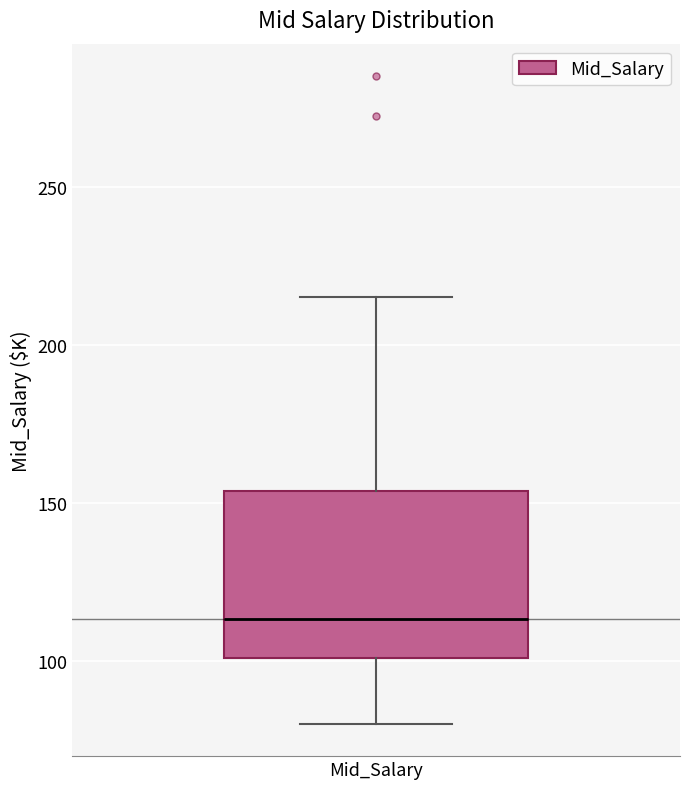

Transcribe this box plot: give where the median line is, the range the box spans, and where the two whiskers end, as read against the y-axis. The values are not printed on the chart, so give them approximately, as read against the axis.

median 115, box 100 to 155, whiskers 80 to 215